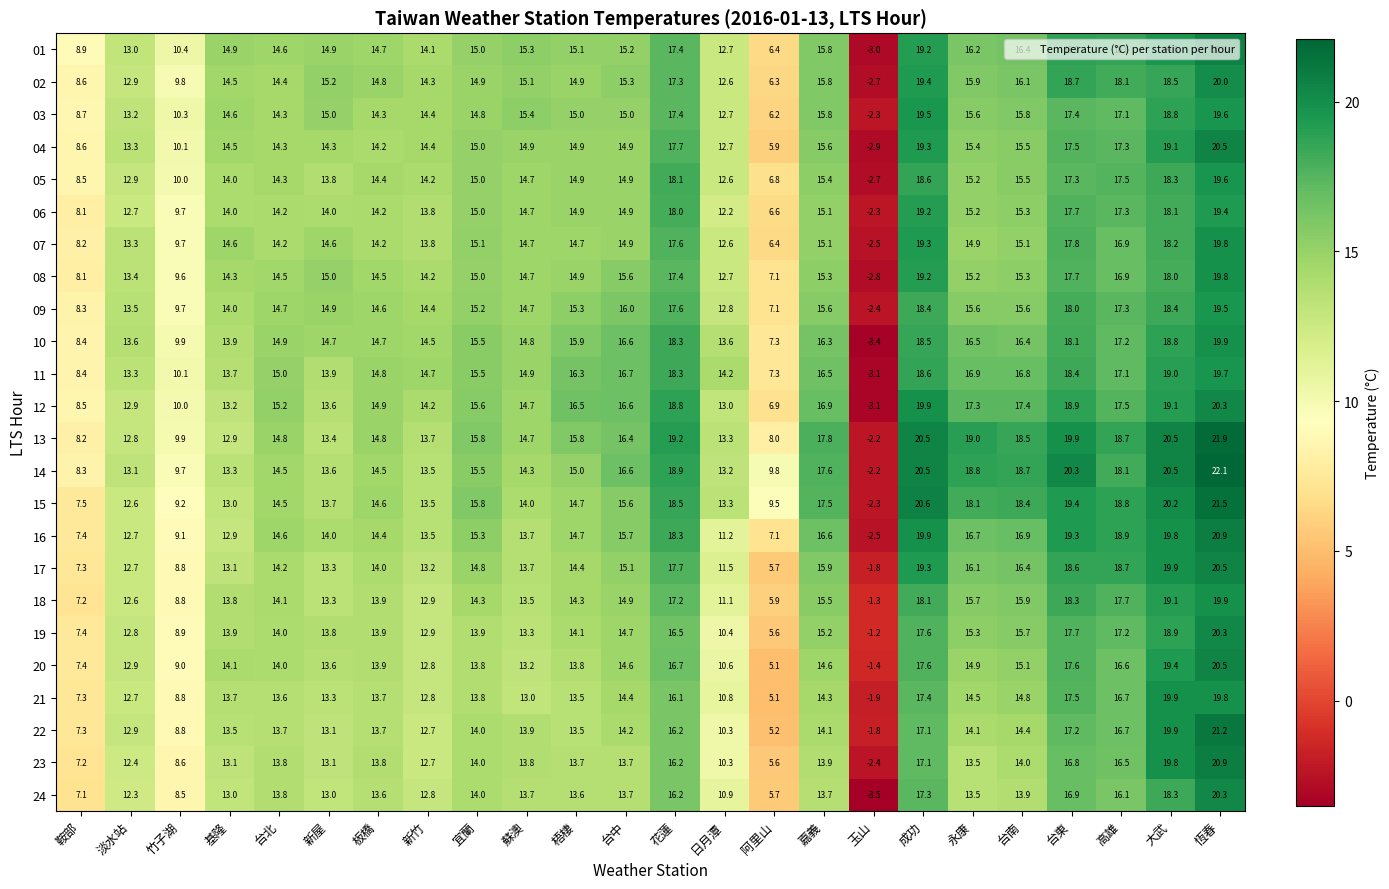

Rank the categories by 15 value from lowest to highest.

玉山, 鞍部, 竹子湖, 阿里山, 淡水站, 基隆, 日月潭, 新竹, 新屋, 蘇澳, 台北, 板橋, 梧棲, 台中, 宜蘭, 嘉義, 永康, 台南, 花蓮, 高雄, 台東, 大武, 成功, 恆春